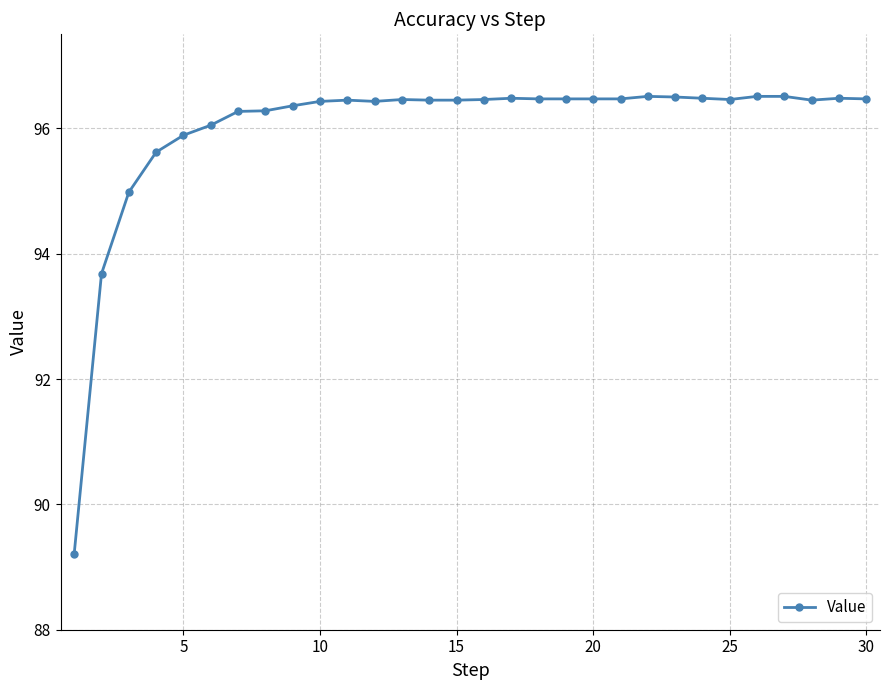

What is the average value?

96.0